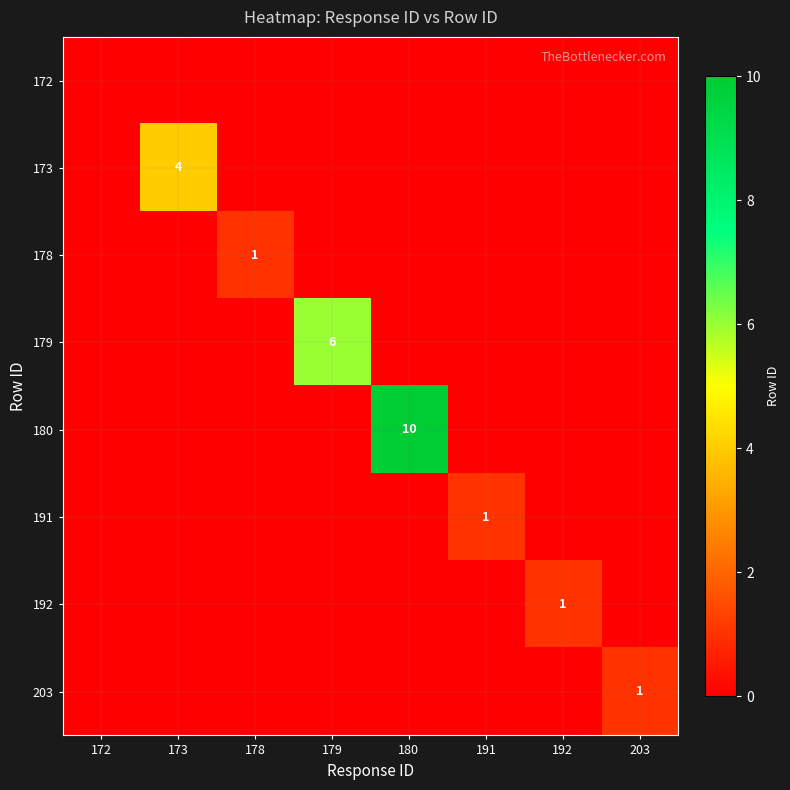

The 203 series shows 0 at 203. True or false?

False